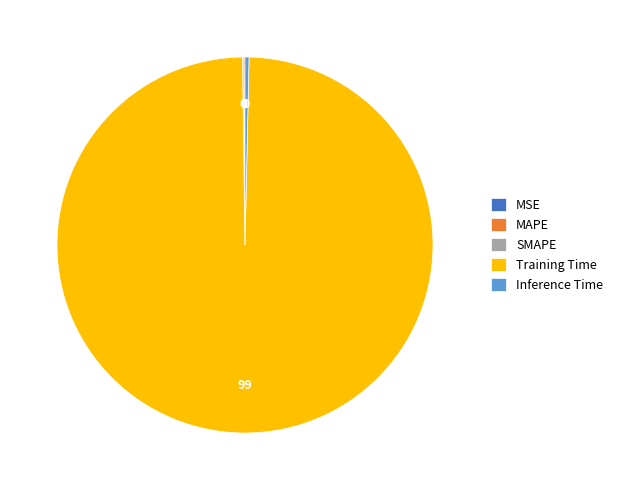

True or false: Training Time accounts for 99% of the total.

True